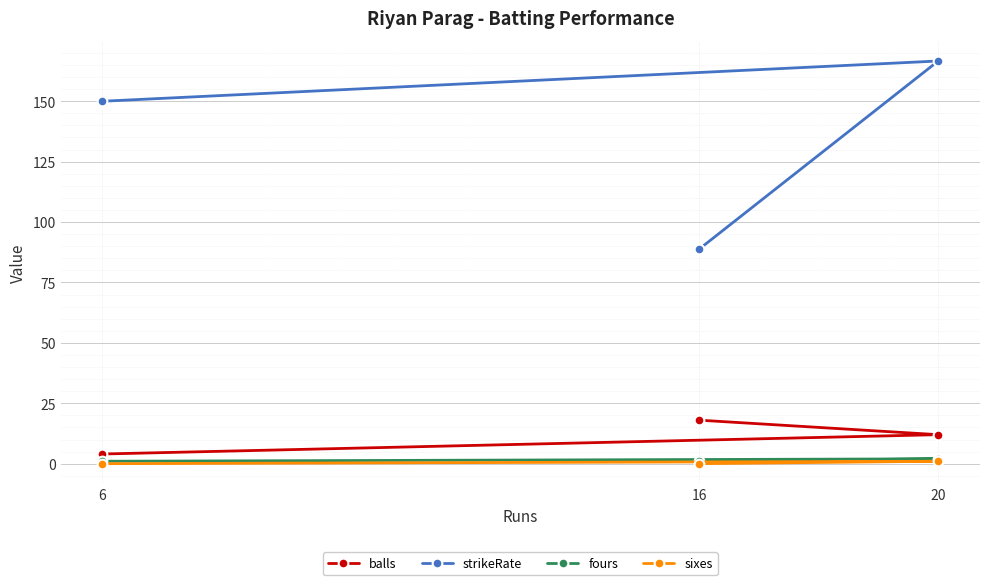

True or false: fours has a value of 0.7 at 16.

False